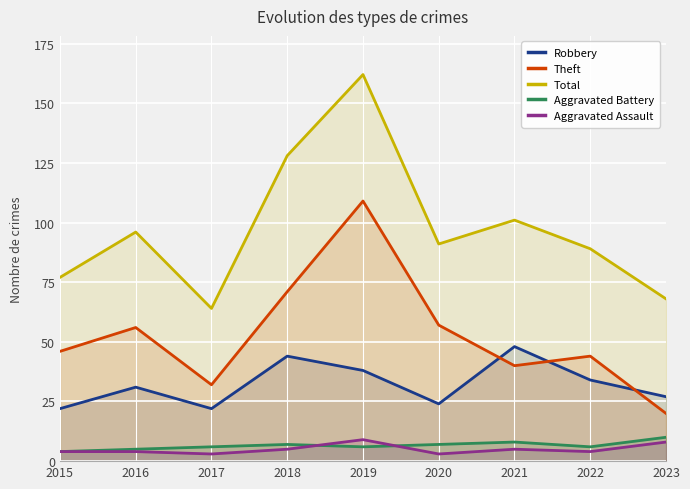

Which series changed the most between 2019 and 2022?

Total